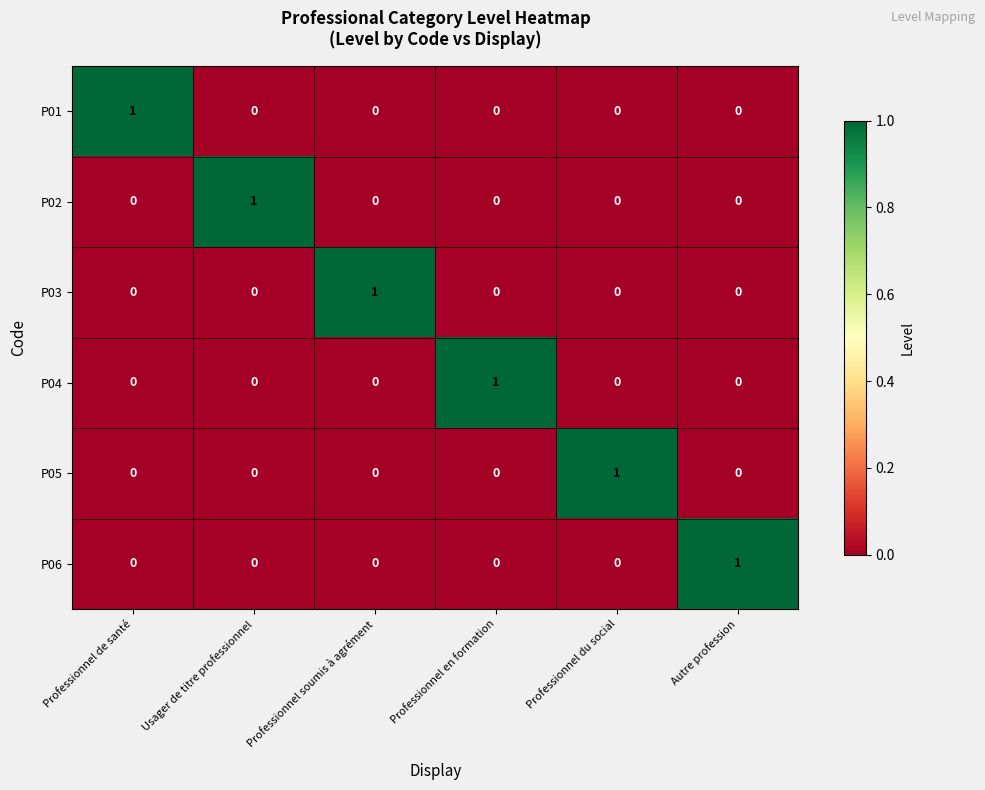

How many values in P05 are above zero?

1